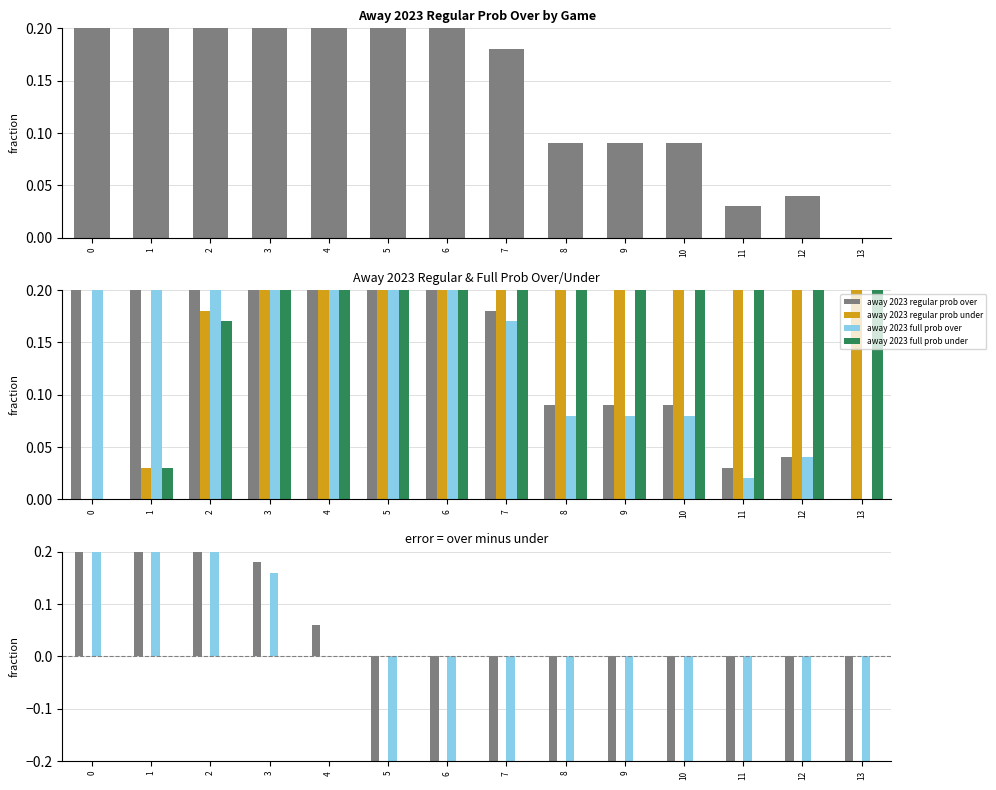

Rank the categories by away 2023 regular prob under value from highest to lowest.

13, 11, 12, 8, 9, 10, 7, 6, 5, 4, 3, 2, 1, 0